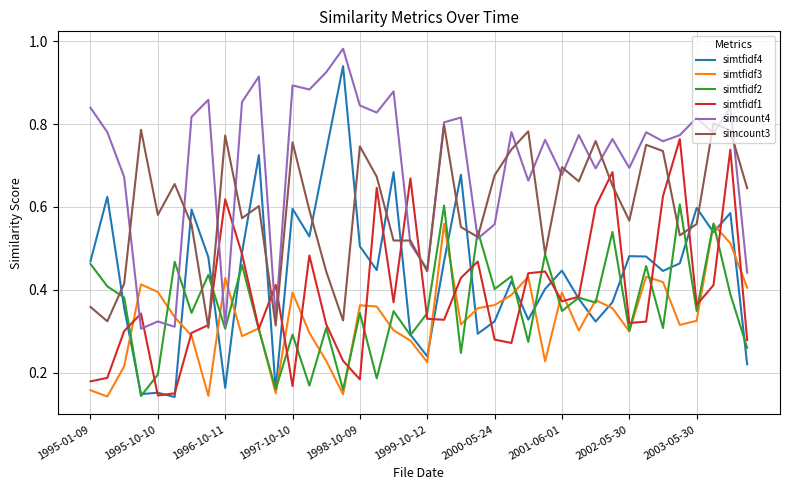

True or false: simtfidf4 and simcount4 intersect in this chart.

False